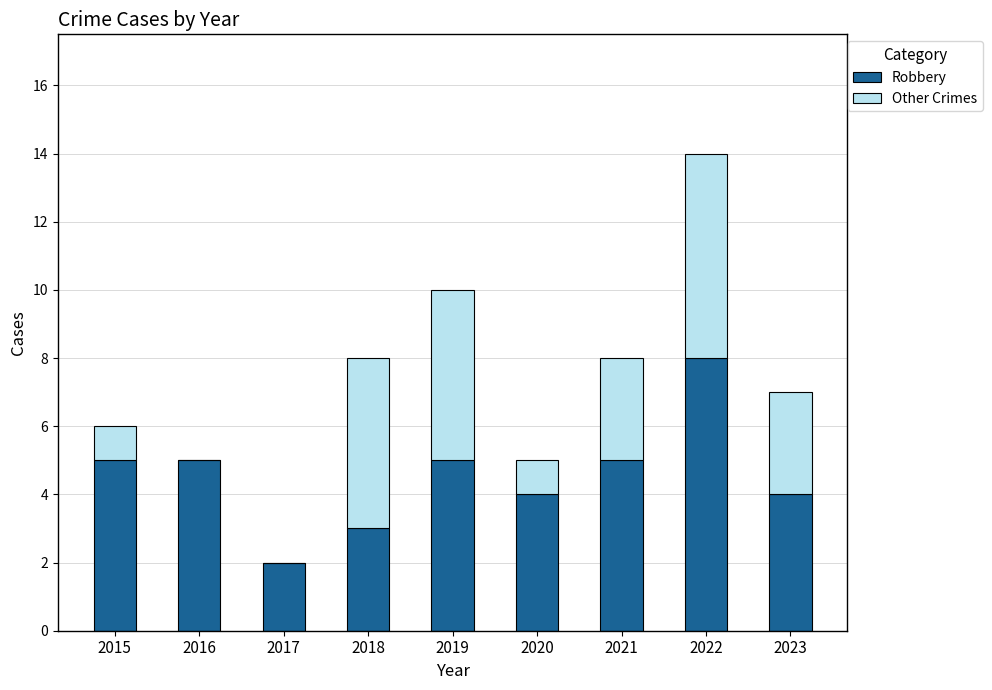

What value does the Robbery series have at 2020?

4